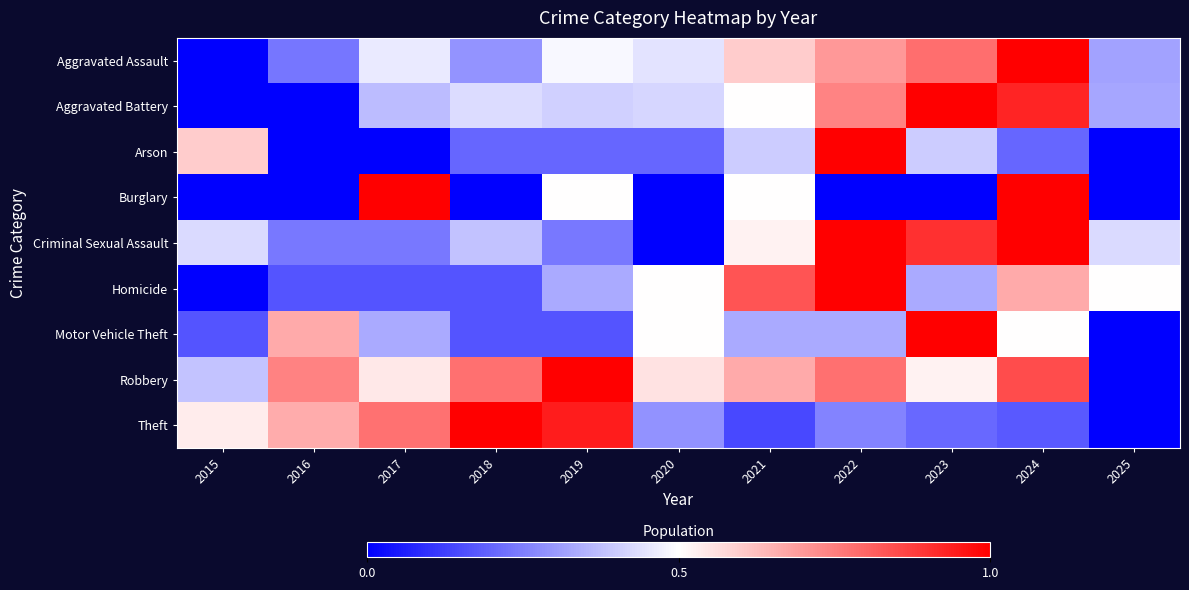

Reading left to right, transcribe all the data shown in this chart.

Aggravated Assault: 2015=0.0	2016=0.2	2017=0.5	2018=0.3	2019=0.5	2020=0.4	2021=0.6	2022=0.7	2023=0.8	2024=1.0	2025=0.3
Aggravated Battery: 2015=0.0	2016=0.0	2017=0.4	2018=0.4	2019=0.4	2020=0.4	2021=0.5	2022=0.7	2023=1.0	2024=0.9	2025=0.3
Arson: 2015=0.6	2016=0.0	2017=0.0	2018=0.2	2019=0.2	2020=0.2	2021=0.4	2022=1.0	2023=0.4	2024=0.2	2025=0.0
Burglary: 2015=0.0	2016=0.0	2017=1.0	2018=0.0	2019=0.5	2020=0.0	2021=0.5	2022=0.0	2023=0.0	2024=1.0	2025=0.0
Criminal Sexual Assault: 2015=0.4	2016=0.2	2017=0.2	2018=0.4	2019=0.2	2020=0.0	2021=0.5	2022=1.0	2023=0.9	2024=1.0	2025=0.4
Homicide: 2015=0.0	2016=0.2	2017=0.2	2018=0.2	2019=0.3	2020=0.5	2021=0.8	2022=1.0	2023=0.3	2024=0.7	2025=0.5
Motor Vehicle Theft: 2015=0.2	2016=0.7	2017=0.3	2018=0.2	2019=0.2	2020=0.5	2021=0.3	2022=0.3	2023=1.0	2024=0.5	2025=0.0
Robbery: 2015=0.4	2016=0.7	2017=0.5	2018=0.8	2019=1.0	2020=0.6	2021=0.7	2022=0.8	2023=0.5	2024=0.8	2025=0.0
Theft: 2015=0.5	2016=0.7	2017=0.8	2018=1.0	2019=0.9	2020=0.3	2021=0.1	2022=0.3	2023=0.2	2024=0.2	2025=0.0